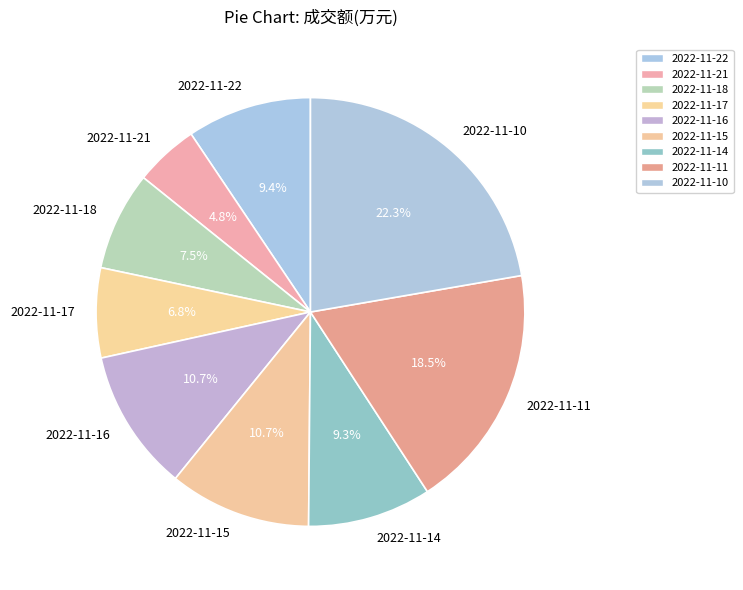

To the nearest percent, what percentage of the pie is 2022-11-10?

22%